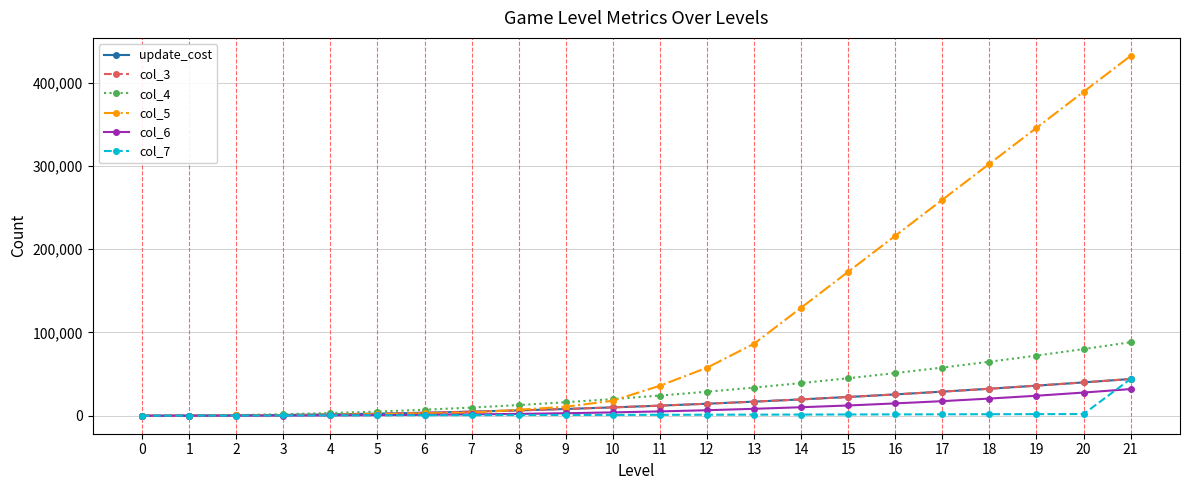

Between 8 and 20, which series saw the biggest shift?

col_5